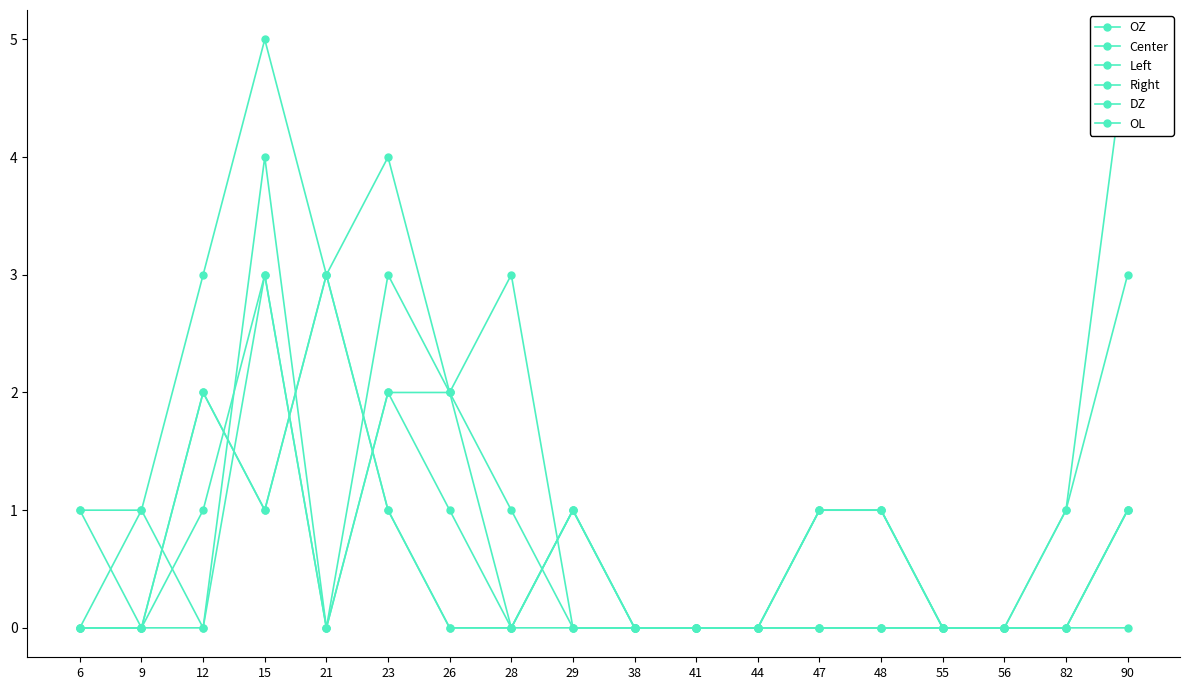

What is the sum of all OZ values?

28